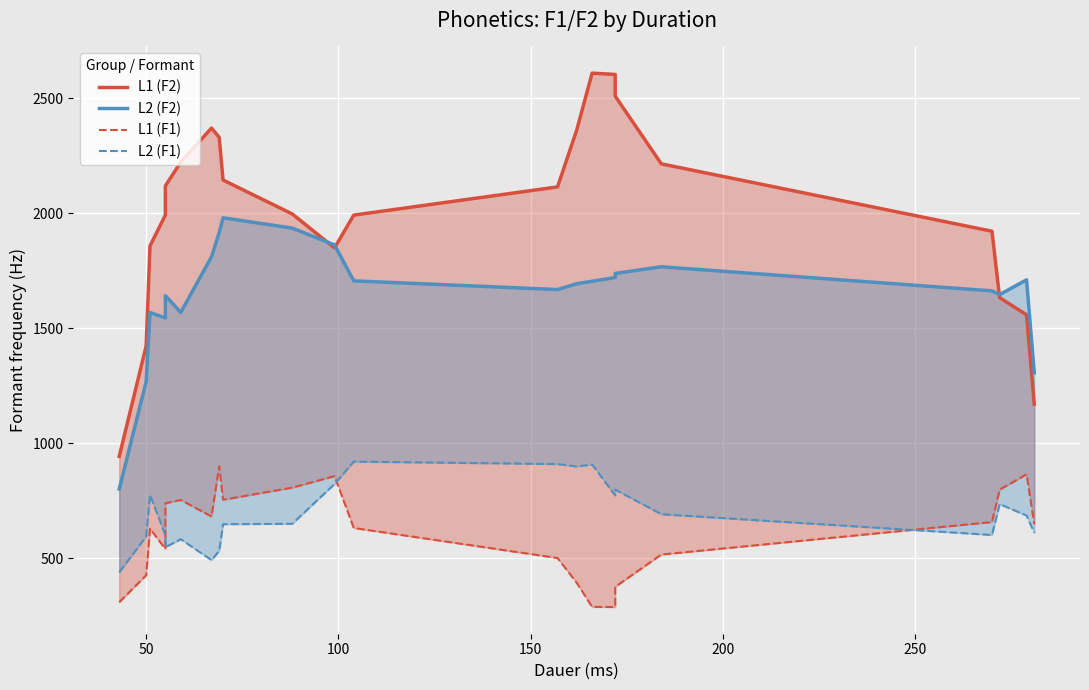

What are all the series names shown in the legend?

L1 (F2), L2 (F2), L1 (F1), L2 (F1)